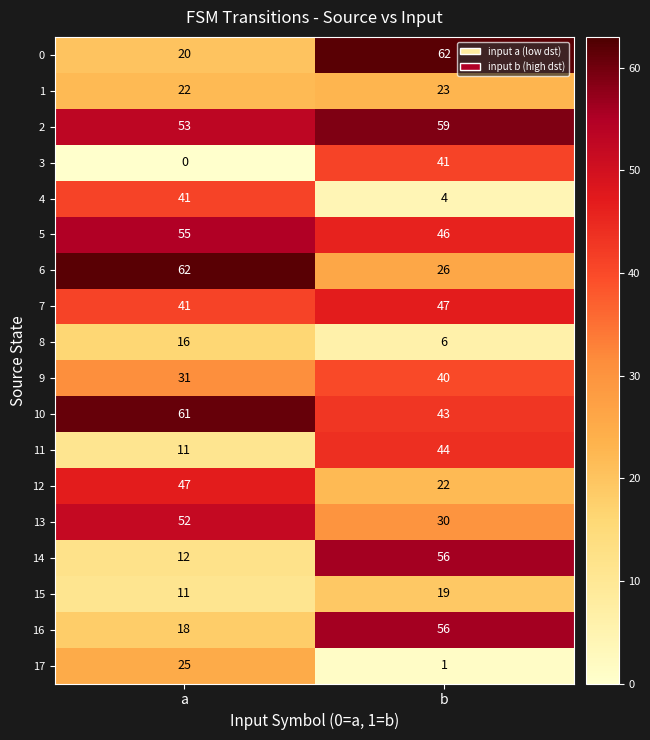

List the labels in order of 7 value, smallest first.

a, b